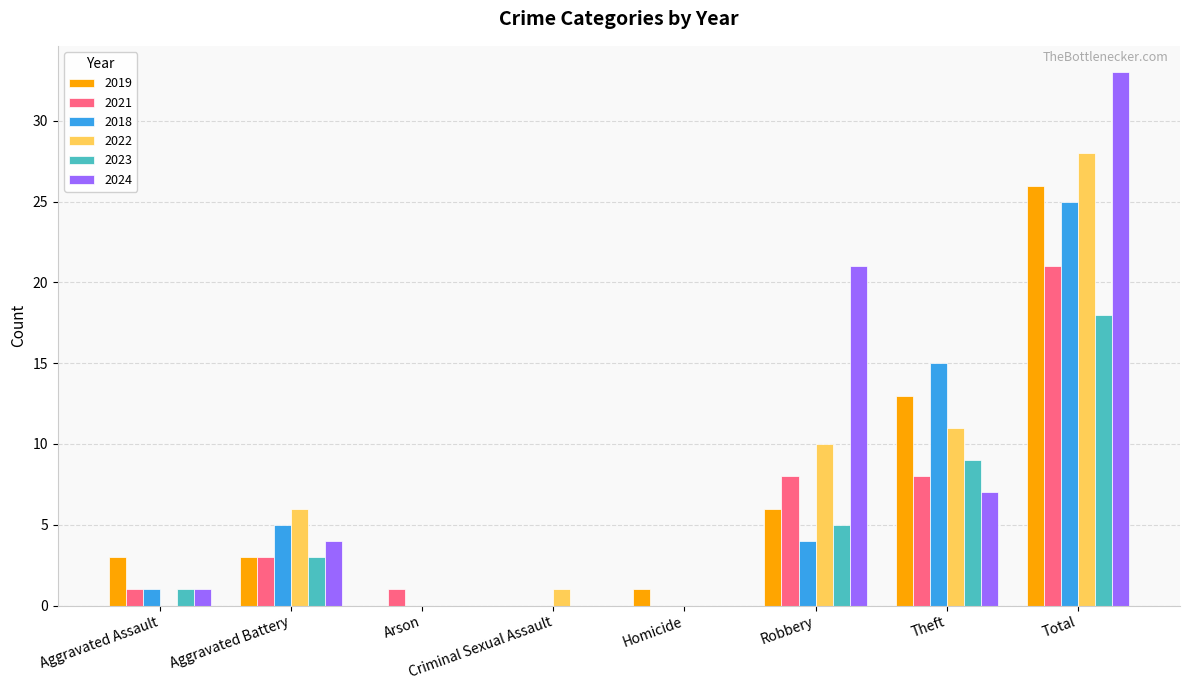

What is the difference between the 2022 values at Homicide and Robbery?

10